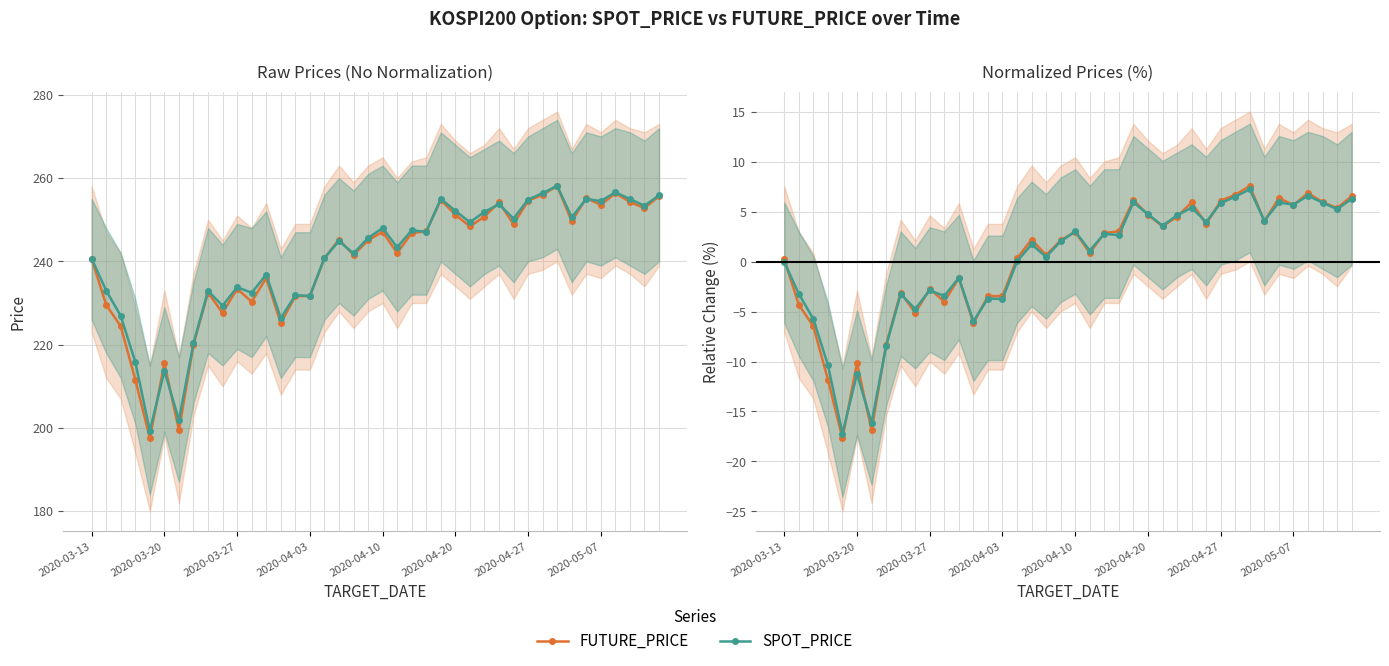

Between 2020-03-20 and 16, which series saw the biggest shift?

FUTURE_PRICE